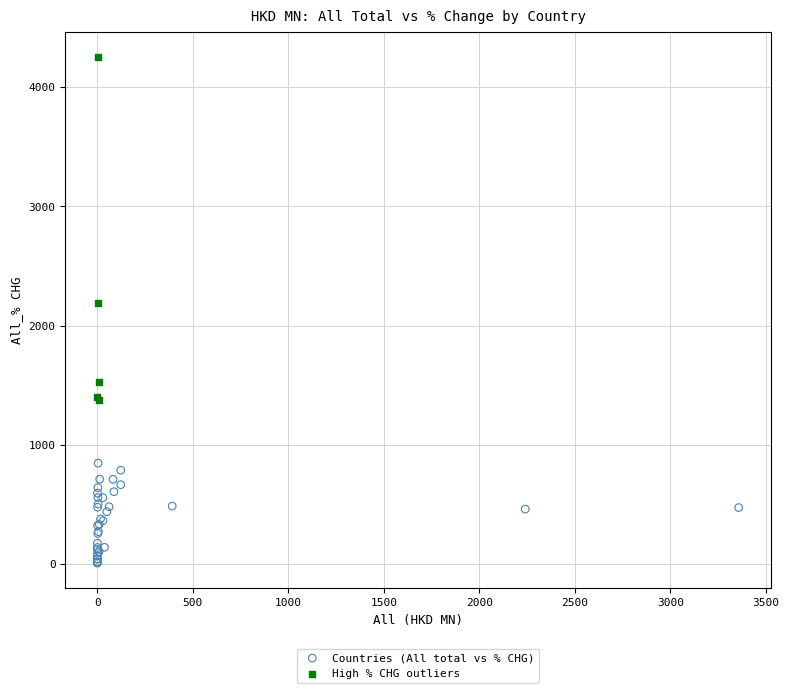

Which series reaches the maximum Y coordinate?

High % CHG outliers